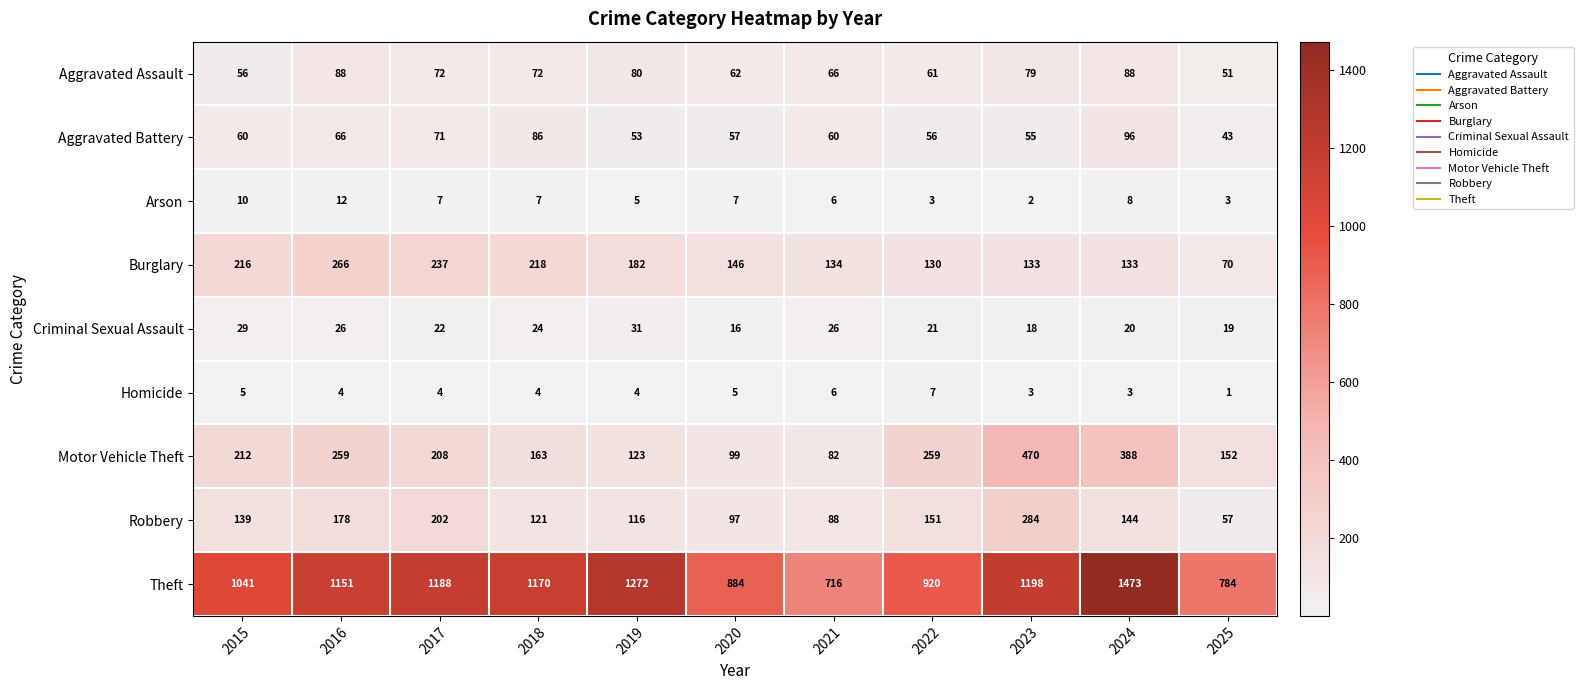

What value does the Theft series have at 2025?

784